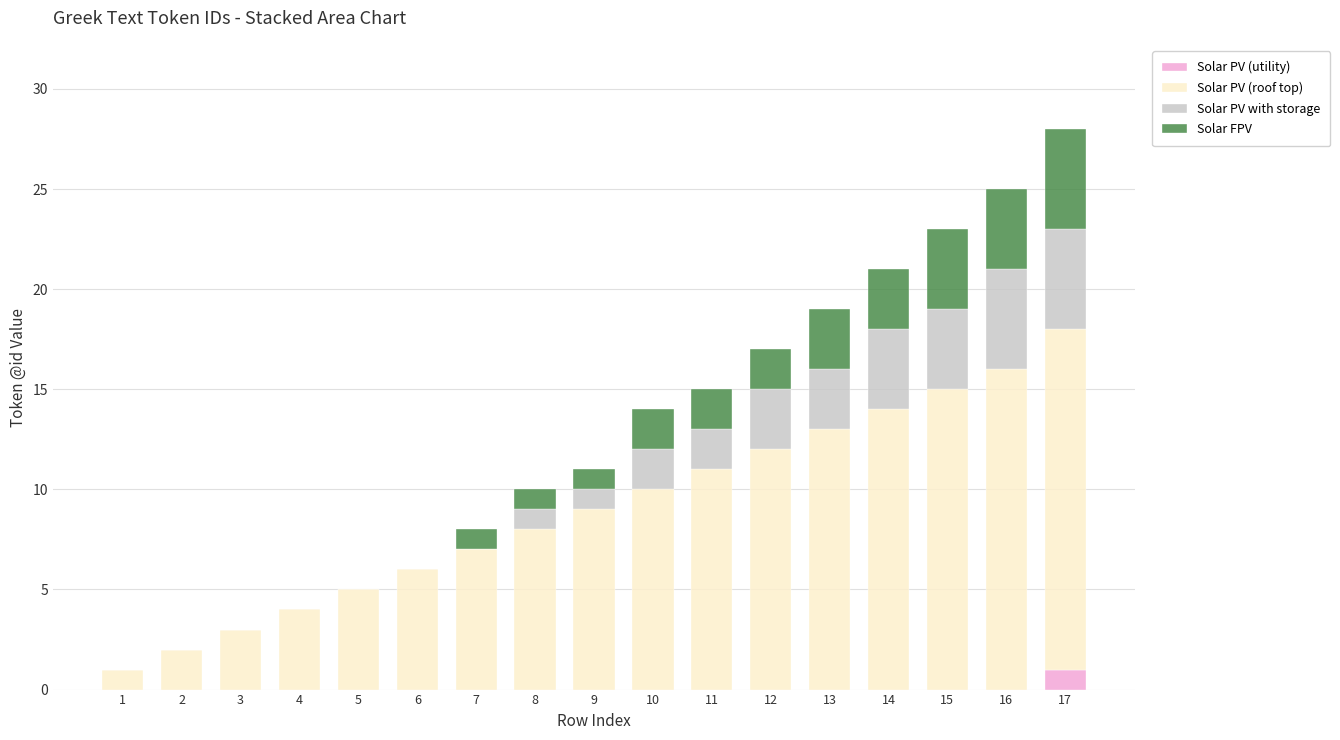

Which category has the highest value in the Solar PV (utility) series?

17